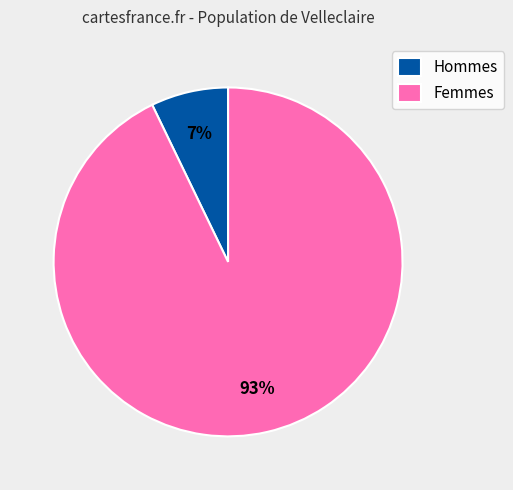

Which slice is the smallest?

Hommes